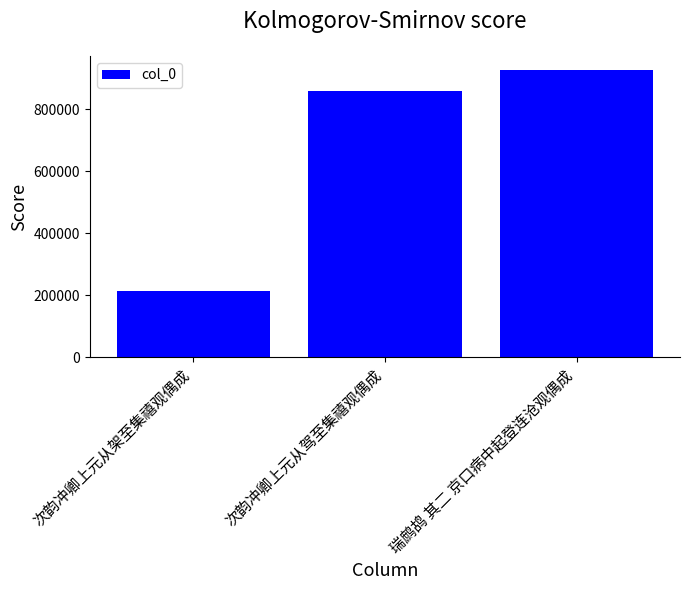

The value at 次韵冲卿上元从驾至集禧观偶成 is 238341. True or false?

False